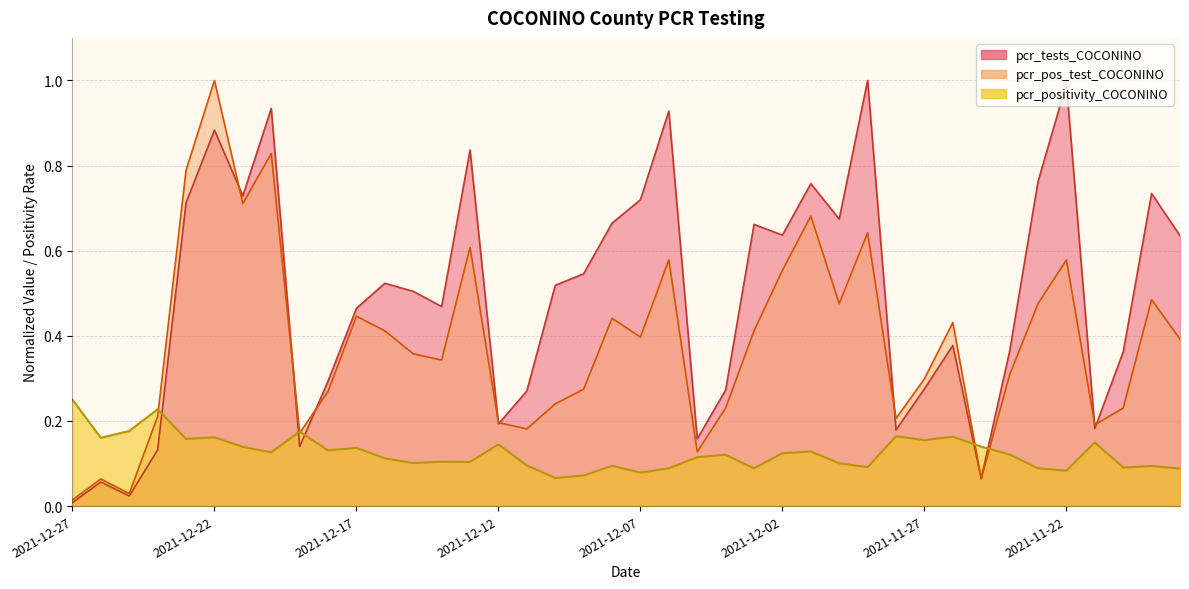

What value does the pcr_tests_COCONINO series have at 2021-11-25?

0.1